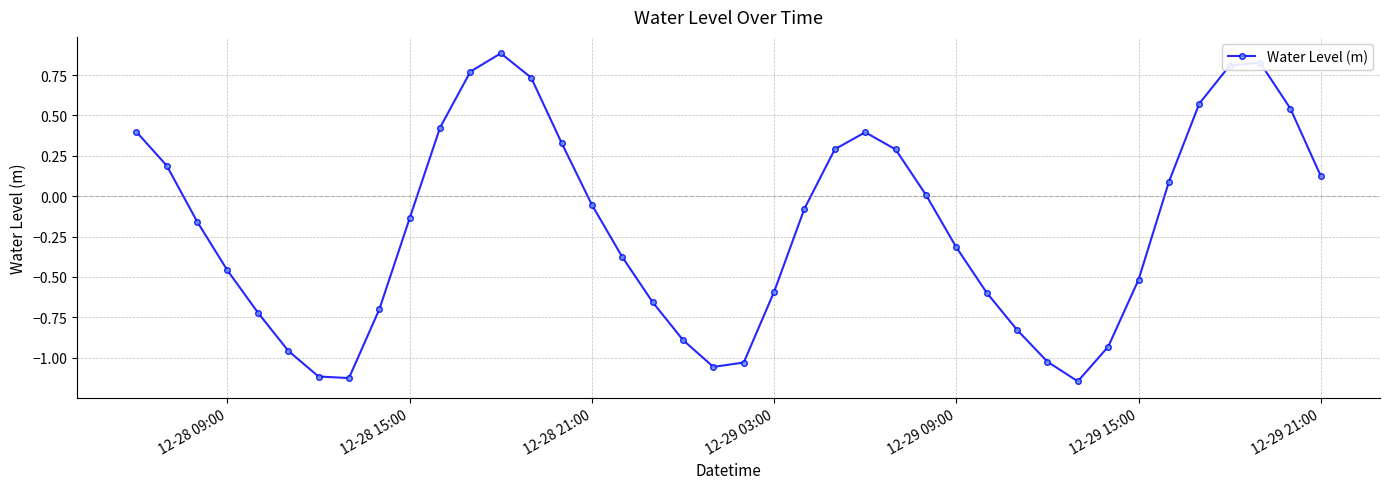

What is the difference between the second highest and second lowest values?

2.0